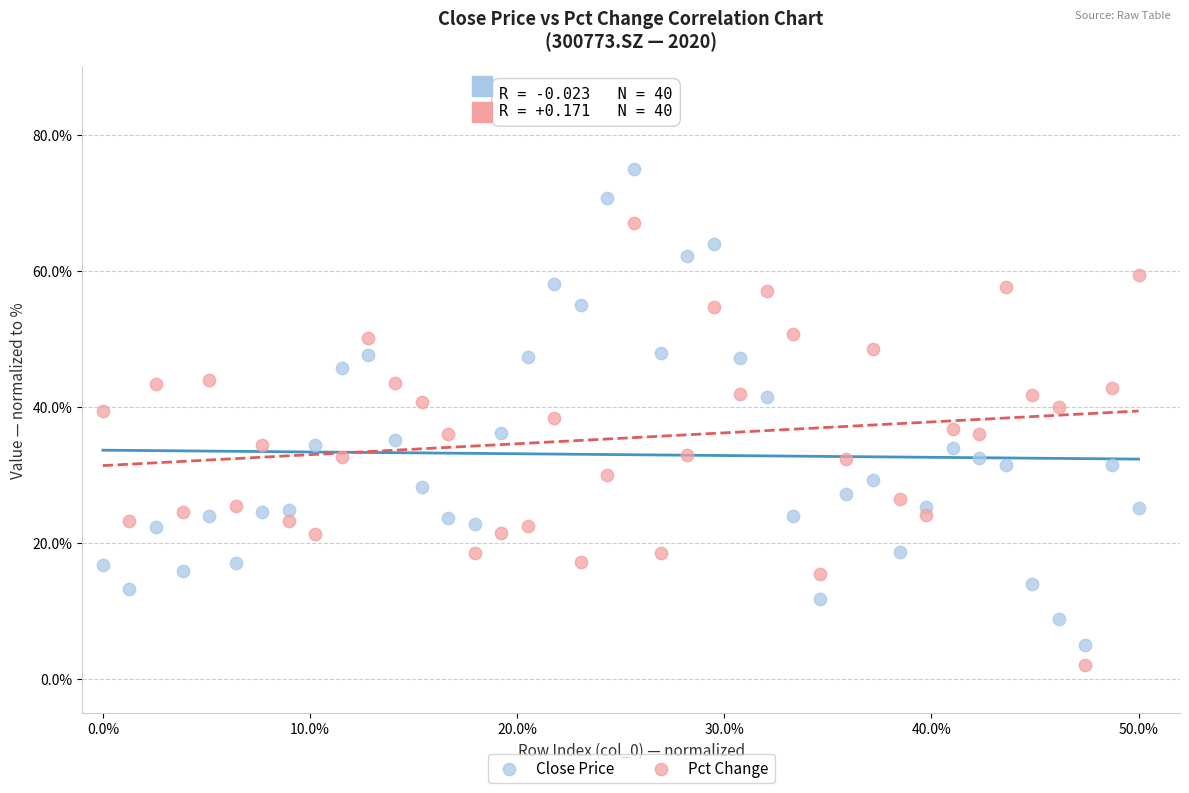

What is the X range (max minus min) for the scatter plot?

0.5